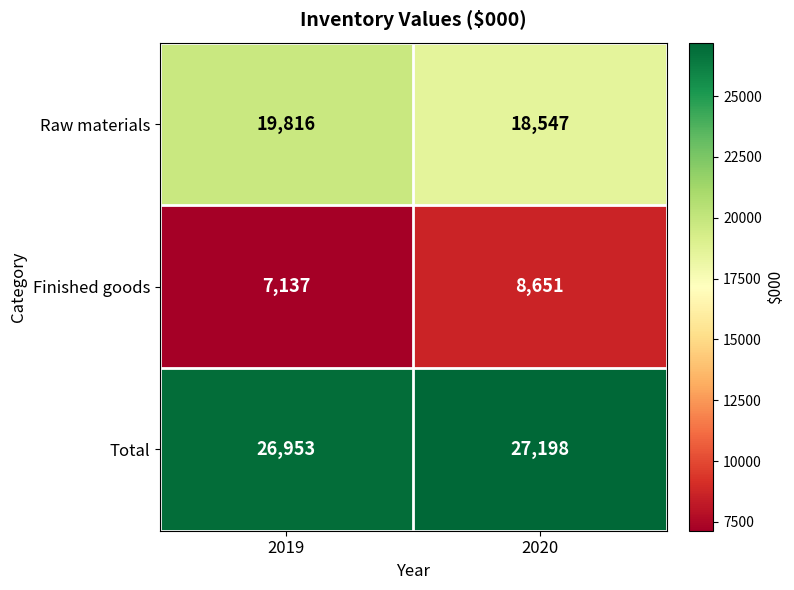

Is the value of Finished goods at 2019 greater than the value of Raw materials at 2020?

No